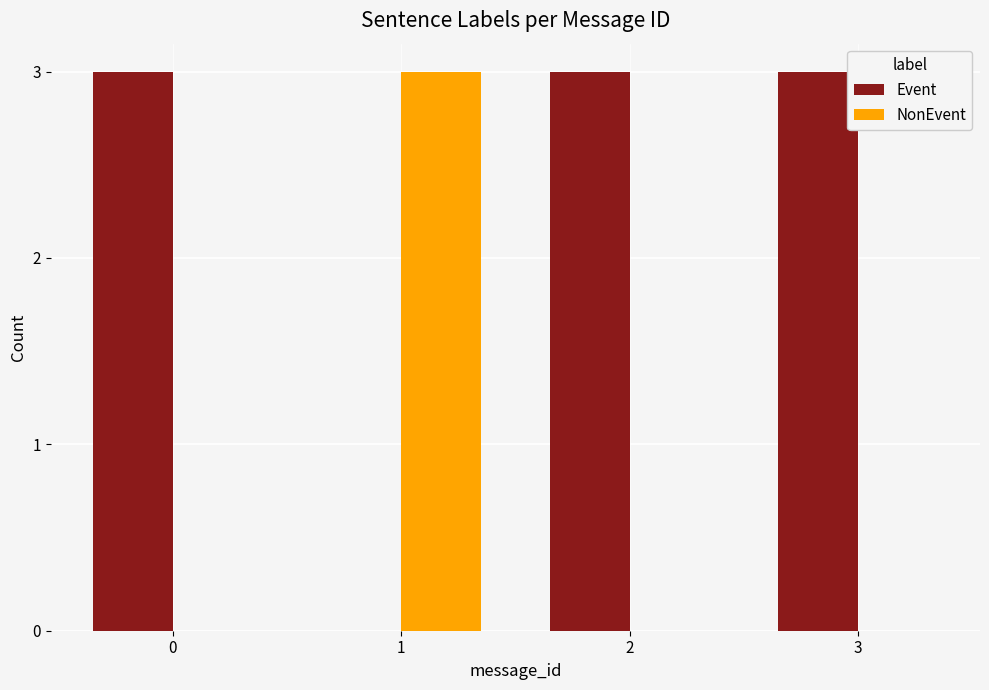

Are the bars horizontal?

No